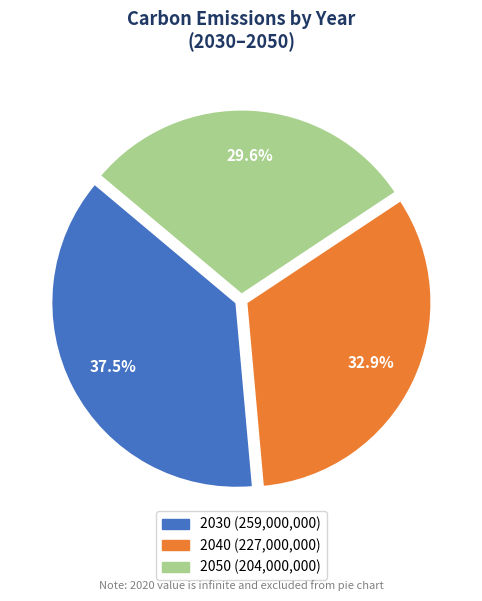

Which category has the smallest portion of the pie?

2050